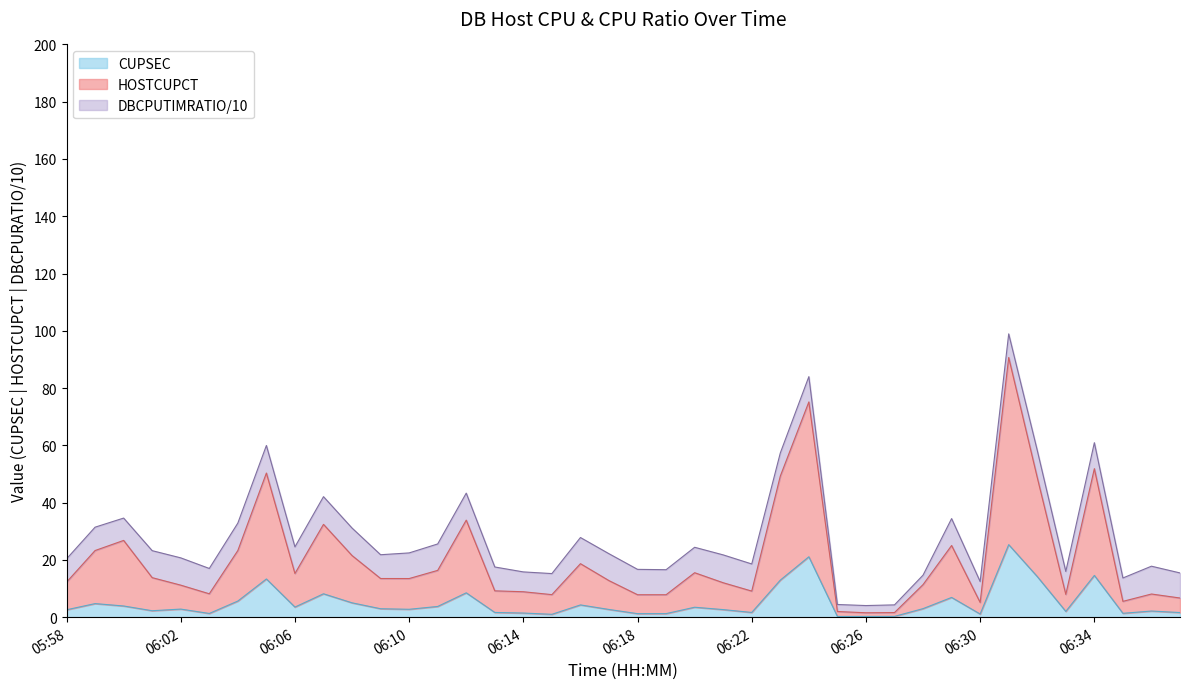

Which series has the largest range (max minus min)?

HOSTCUPCT